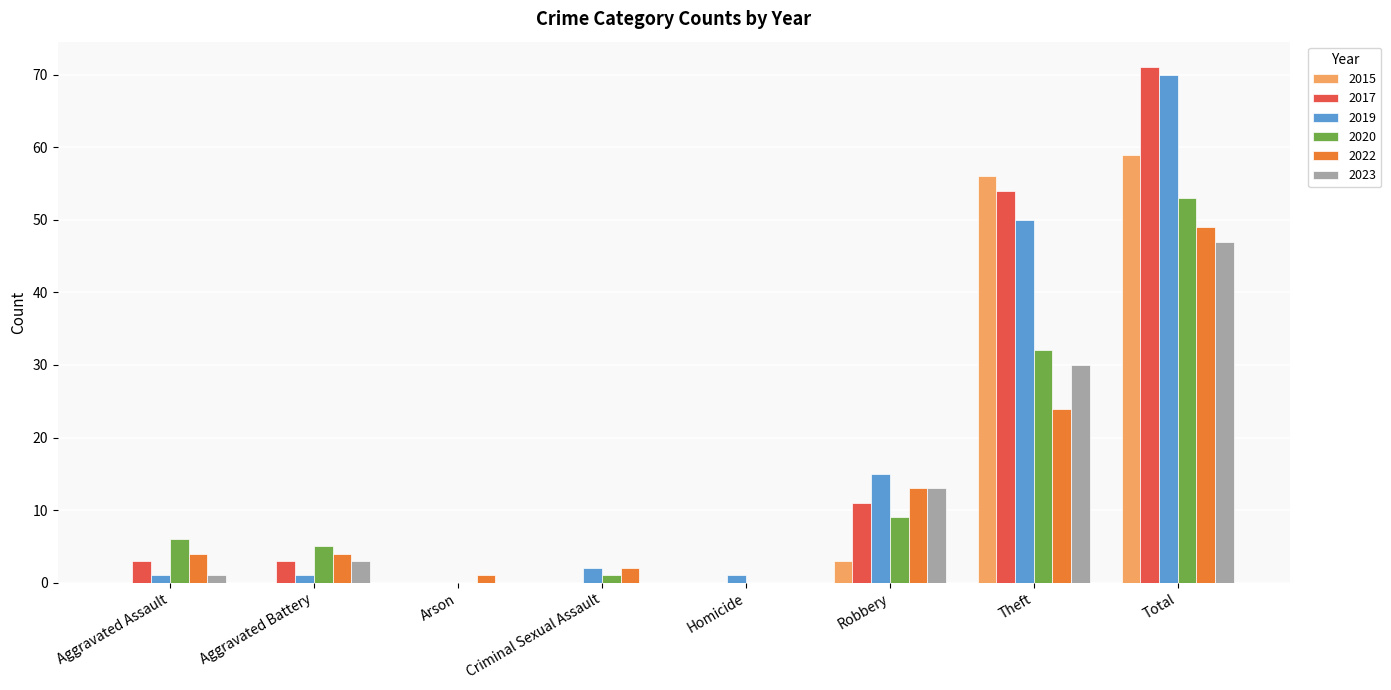

How many groups of bars are there?

8